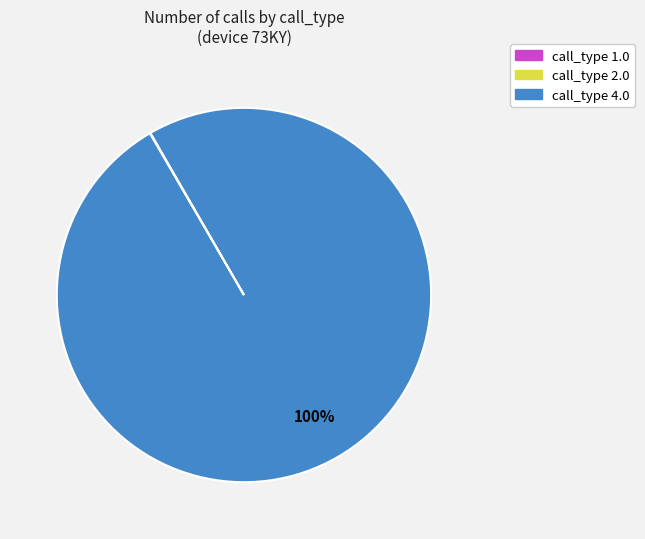

To the nearest percent, what is the average slice percentage?

33%